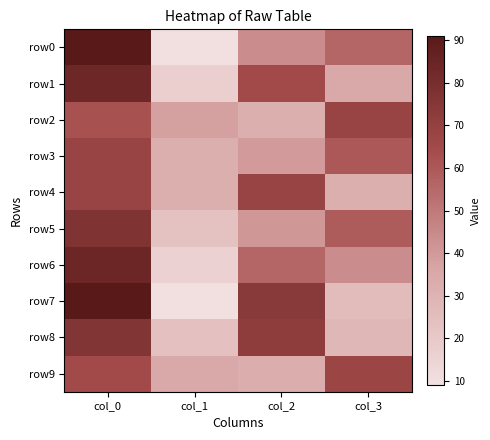

Rank the series at col_1 from highest to lowest value.

row2, row9, row3, row4, row8, row5, row1, row6, row0, row7